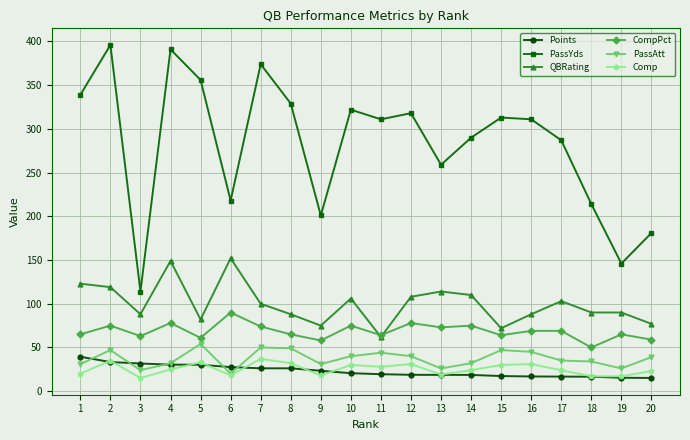

What is the difference between the maximum and minimum values in the PassAtt series?

34.0